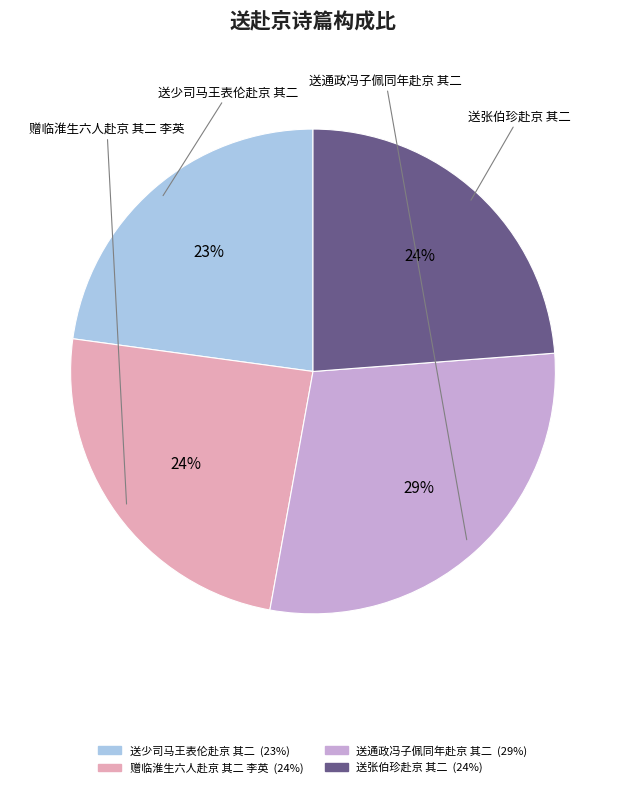

True or false: 送通政冯子佩同年赴京 其二 accounts for 40% of the total.

False